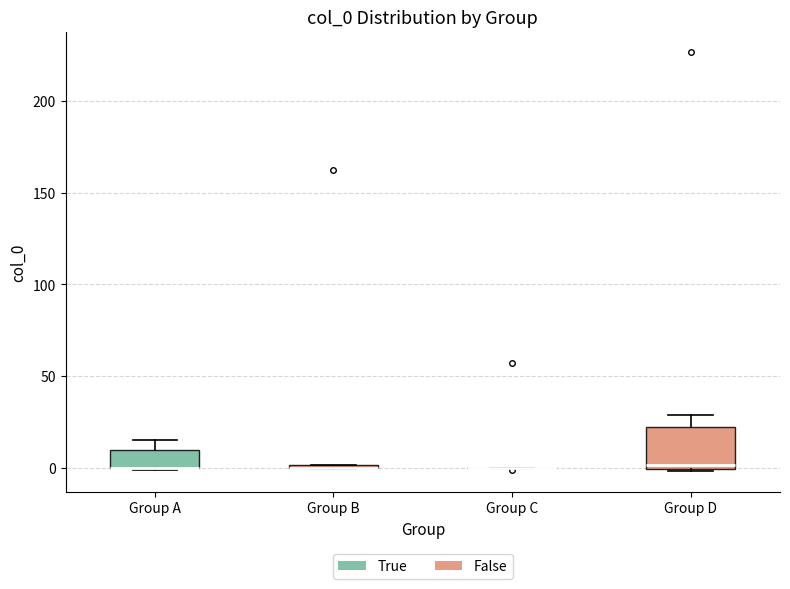

Reading left to right, read every box against the y-axis: the position of its median line, the range the box covers, and the ends of its whiskers. The values are not printed on the chart, so give them approximately, as read against the axis.

Group A: median 0 (drawn on the box's lower edge), box 0 to 10, whiskers 0 to 15
Group B: box collapsed to a line at 0, whiskers 0 to 0
Group C: box collapsed to a line at 0, whiskers 0 to 0
Group D: median 0 (just above the box's lower edge), box 0 to 20, whiskers 0 to 30